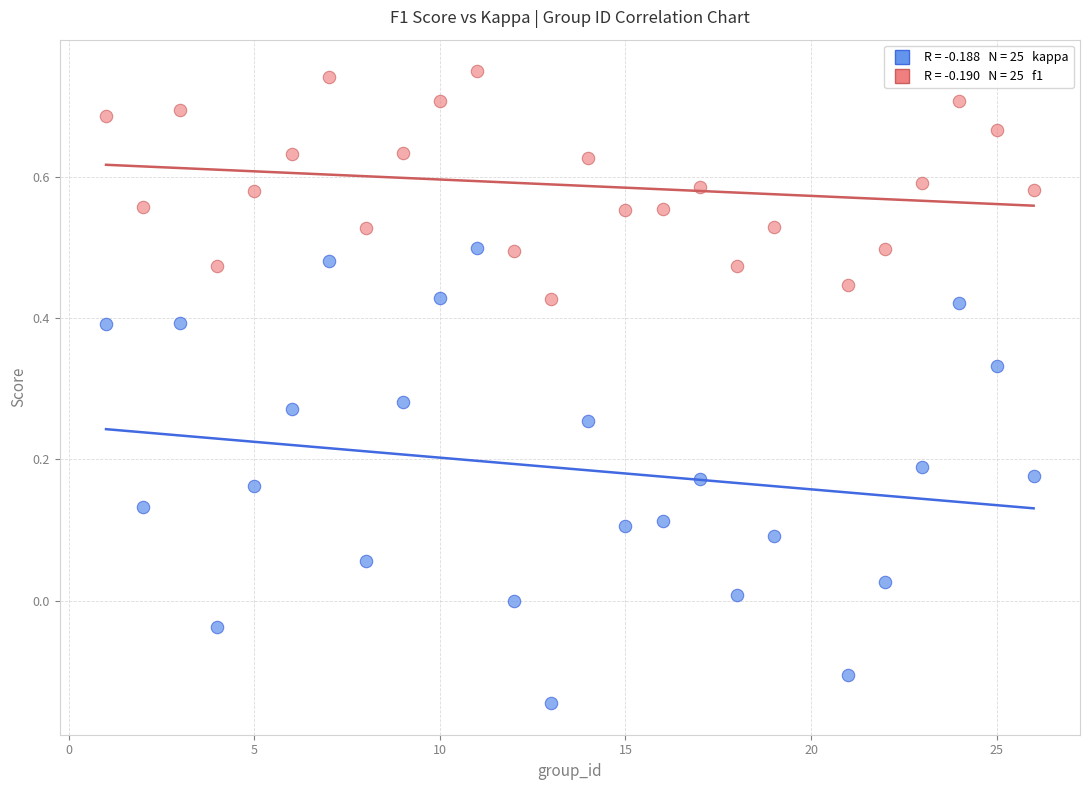

Across all data points, what is the range of X values (max minus min)?

25.0